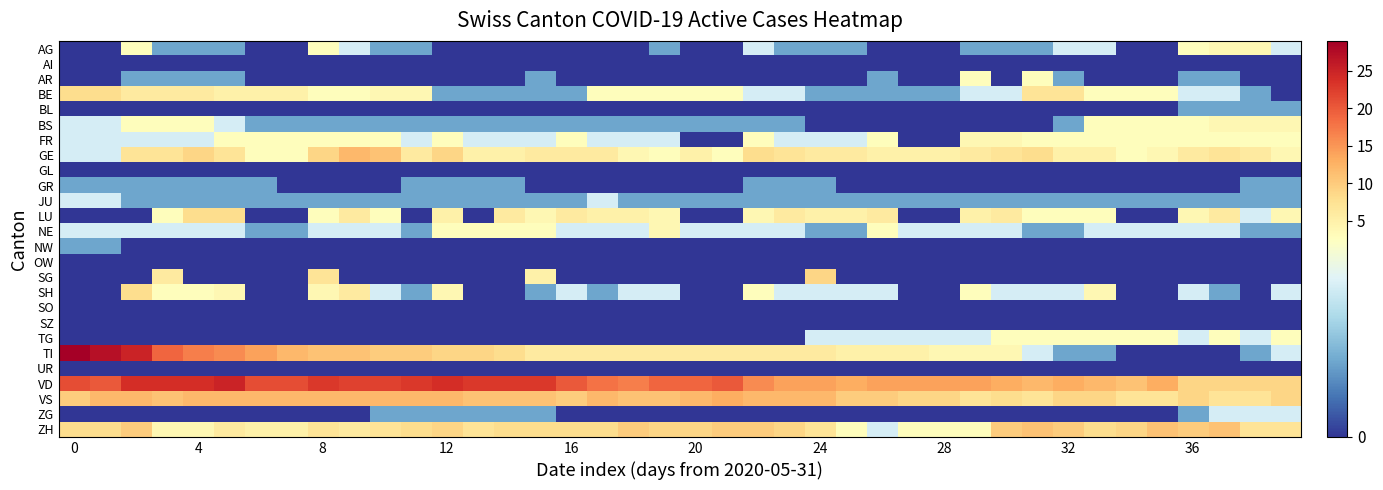

Reading right to left, list all the values displayed in this chart.

AG: 2	4	4	3	0	0	2	2	1	1	1	0	0	0	1	1	1	2	0	0	1	0	0	0	0	0	0	0	1	1	2	3	0	0	1	1	1	3	0	0
AI: 0	0	0	0	0	0	0	0	0	0	0	0	0	0	0	0	0	0	0	0	0	0	0	0	0	0	0	0	0	0	0	0	0	0	0	0	0	0	0	0
AR: 0	0	1	1	0	0	0	1	3	0	3	0	0	1	0	0	0	0	0	0	0	0	0	0	1	0	0	0	0	0	0	0	0	0	1	1	1	1	0	0
BE: 0	1	2	2	3	3	3	7	7	2	2	1	1	1	1	1	2	2	3	3	3	3	3	1	1	1	1	1	4	4	3	3	5	5	5	6	6	6	8	8
BL: 1	1	1	1	0	0	0	0	0	0	0	0	0	0	0	0	0	0	0	0	0	0	0	0	0	0	0	0	0	0	0	0	0	0	0	0	0	0	0	0
BS: 4	4	4	3	3	3	3	1	0	0	0	0	0	0	0	0	1	1	1	1	1	1	1	1	1	1	1	1	1	1	1	1	1	1	2	3	3	3	2	2
FR: 3	3	3	3	3	3	3	3	3	4	4	0	0	3	2	2	2	3	0	0	2	2	2	3	2	2	2	3	2	3	3	3	3	3	3	2	2	2	2	2
GE: 4	6	7	6	4	3	5	5	8	7	6	5	5	5	6	6	7	8	3	5	3	4	6	6	6	5	5	9	6	11	12	9	3	3	7	9	7	7	2	2
GL: 0	0	0	0	0	0	0	0	0	0	0	0	0	0	0	0	0	0	0	0	0	0	0	0	0	0	0	0	0	0	0	0	0	0	0	0	0	0	0	0
GR: 1	1	0	0	0	0	0	0	0	0	0	0	0	0	0	1	1	1	0	0	0	0	0	0	0	1	1	1	1	0	0	0	0	1	1	1	1	1	1	1
JU: 1	1	1	1	1	1	1	1	1	1	1	1	1	1	1	1	1	1	1	1	1	1	2	1	1	1	1	1	1	1	1	1	1	1	1	1	1	1	2	2
LU: 4	2	6	4	0	0	3	3	3	6	5	0	0	6	5	5	6	4	0	0	4	5	5	6	4	6	0	5	0	3	6	3	0	0	8	8	3	0	0	0
NE: 1	1	2	2	2	2	2	1	1	2	2	2	2	3	1	1	2	2	2	2	4	2	2	2	3	3	3	3	1	2	2	2	1	1	2	2	2	2	2	2
NW: 0	0	0	0	0	0	0	0	0	0	0	0	0	0	0	0	0	0	0	0	0	0	0	0	0	0	0	0	0	0	0	0	0	0	0	0	0	0	1	1
OW: 0	0	0	0	0	0	0	0	0	0	0	0	0	0	0	0	0	0	0	0	0	0	0	0	0	0	0	0	0	0	0	0	0	0	0	0	0	0	0	0
SG: 0	0	0	0	0	0	0	0	0	0	0	0	0	0	0	9	0	0	0	0	0	0	0	0	5	0	0	0	0	0	0	7	0	0	0	0	6	0	0	0
SH: 2	0	1	2	0	0	4	2	2	2	3	0	0	2	2	2	2	3	0	0	2	2	1	2	1	0	0	4	1	2	6	4	0	0	4	3	3	8	0	0
SO: 0	0	0	0	0	0	0	0	0	0	0	0	0	0	0	0	0	0	0	0	0	0	0	0	0	0	0	0	0	0	0	0	0	0	0	0	0	0	0	0
SZ: 0	0	0	0	0	0	0	0	0	0	0	0	0	0	0	0	0	0	0	0	0	0	0	0	0	0	0	0	0	0	0	0	0	0	0	0	0	0	0	0
TG: 3	2	3	2	3	3	3	3	3	3	2	2	2	2	2	2	0	0	0	0	0	0	0	0	0	0	0	0	0	0	0	0	0	0	0	0	0	0	0	0
TI: 2	1	0	0	0	0	1	1	2	4	4	4	5	5	5	6	6	6	6	6	6	6	6	6	6	8	9	9	10	10	11	11	12	14	16	17	19	25	27	29
UR: 0	0	0	0	0	0	0	0	0	0	0	0	0	0	0	0	0	0	0	0	0	0	0	0	0	0	0	0	0	0	0	0	0	0	0	0	0	0	0	0
VD: 9	9	9	9	13	11	12	13	12	13	14	14	14	14	13	14	14	16	20	19	19	17	18	20	23	23	23	24	23	22	22	23	21	21	25	24	24	24	20	21
VS: 9	7	7	9	7	7	9	9	7	8	7	9	9	10	10	12	12	12	13	12	11	11	12	10	11	11	11	12	12	12	12	12	12	12	12	12	11	12	12	10
ZG: 2	2	2	1	0	0	0	0	0	0	0	0	0	0	0	0	0	0	0	0	0	0	0	0	1	1	1	1	1	1	0	0	0	0	0	0	0	0	0	0
ZH: 7	7	11	10	11	9	8	10	11	10	3	3	3	2	3	7	9	10	10	9	9	10	8	8	8	8	7	9	8	7	6	7	5	5	6	4	4	10	8	8